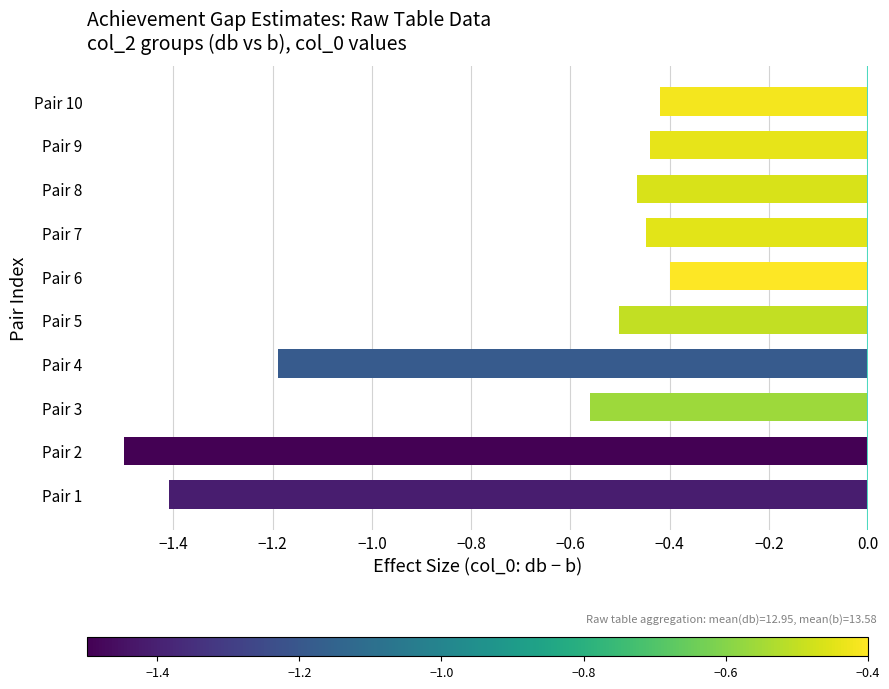

What is the change in value from Pair 1 to Pair 10?

+1.0